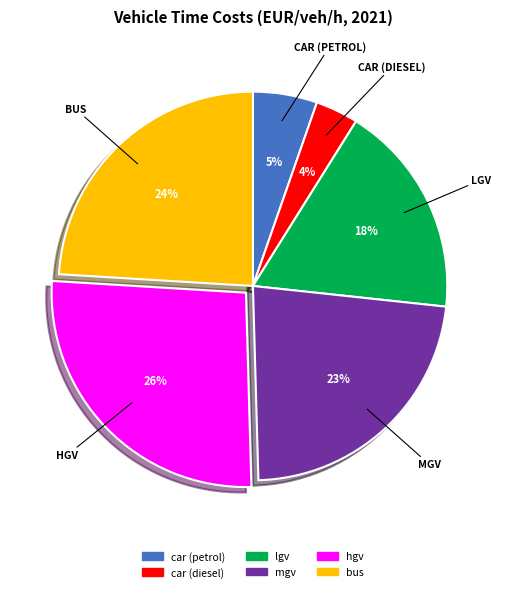

Which slice is the largest?

hgv